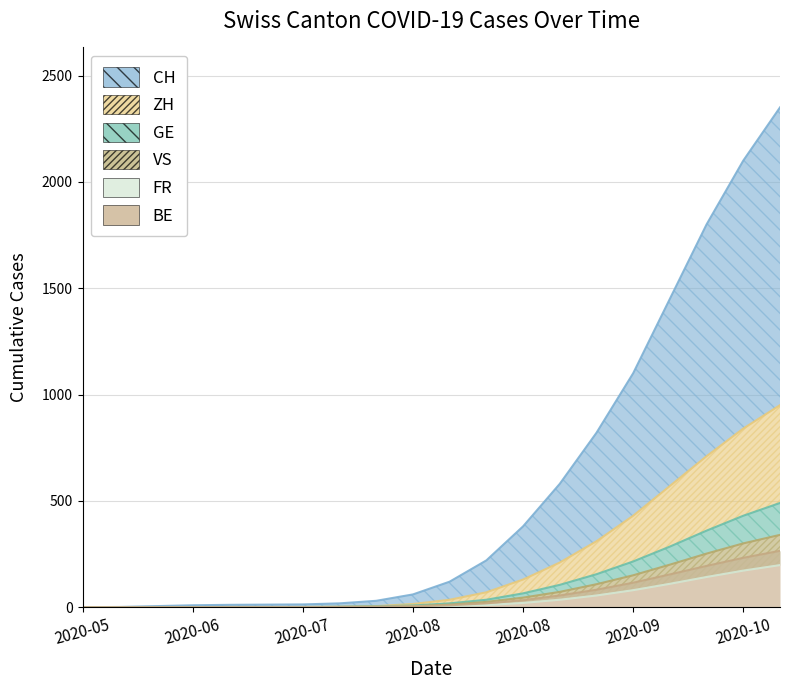

True or false: BE and GE intersect in this chart.

False